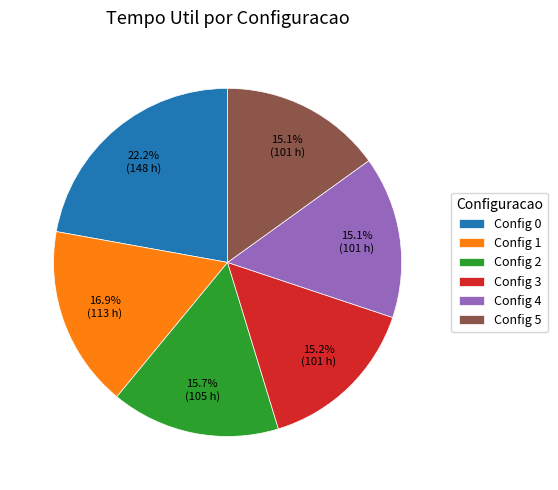

What percentage is NOT represented by Config 2?

84.3%